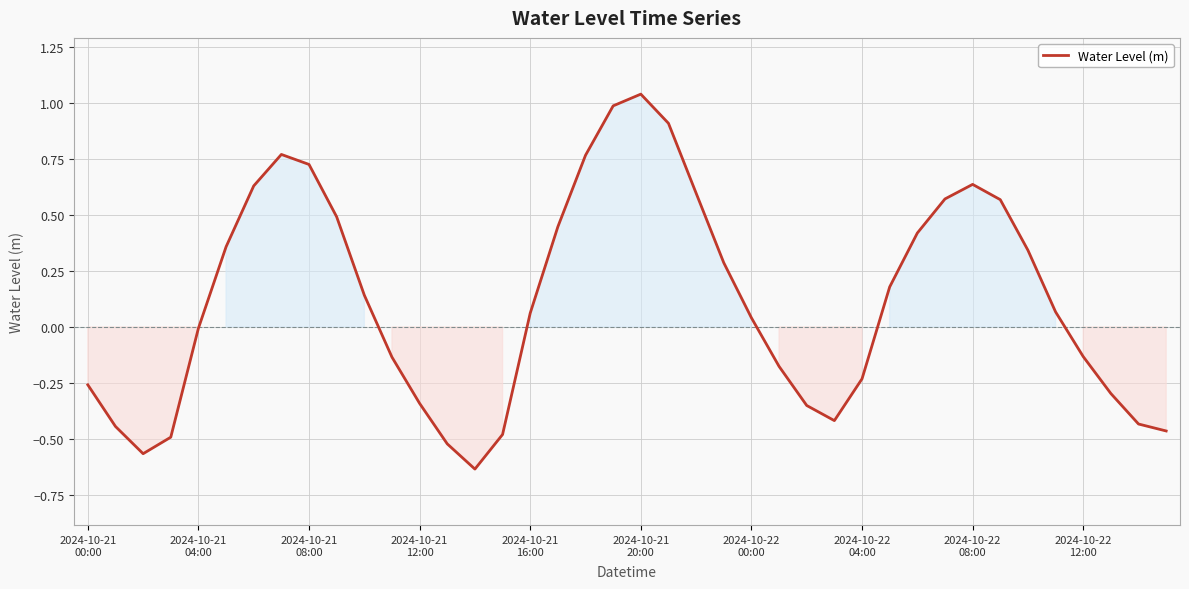

Does the chart have visible grid lines?

Yes